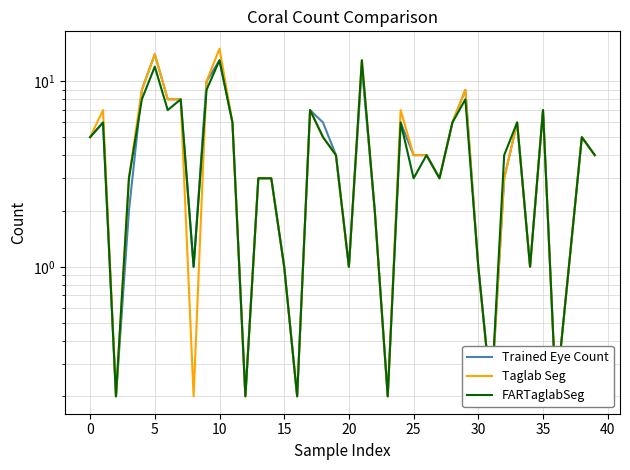

Is it true that Trained Eye Count equals 0.1 at 23?

False